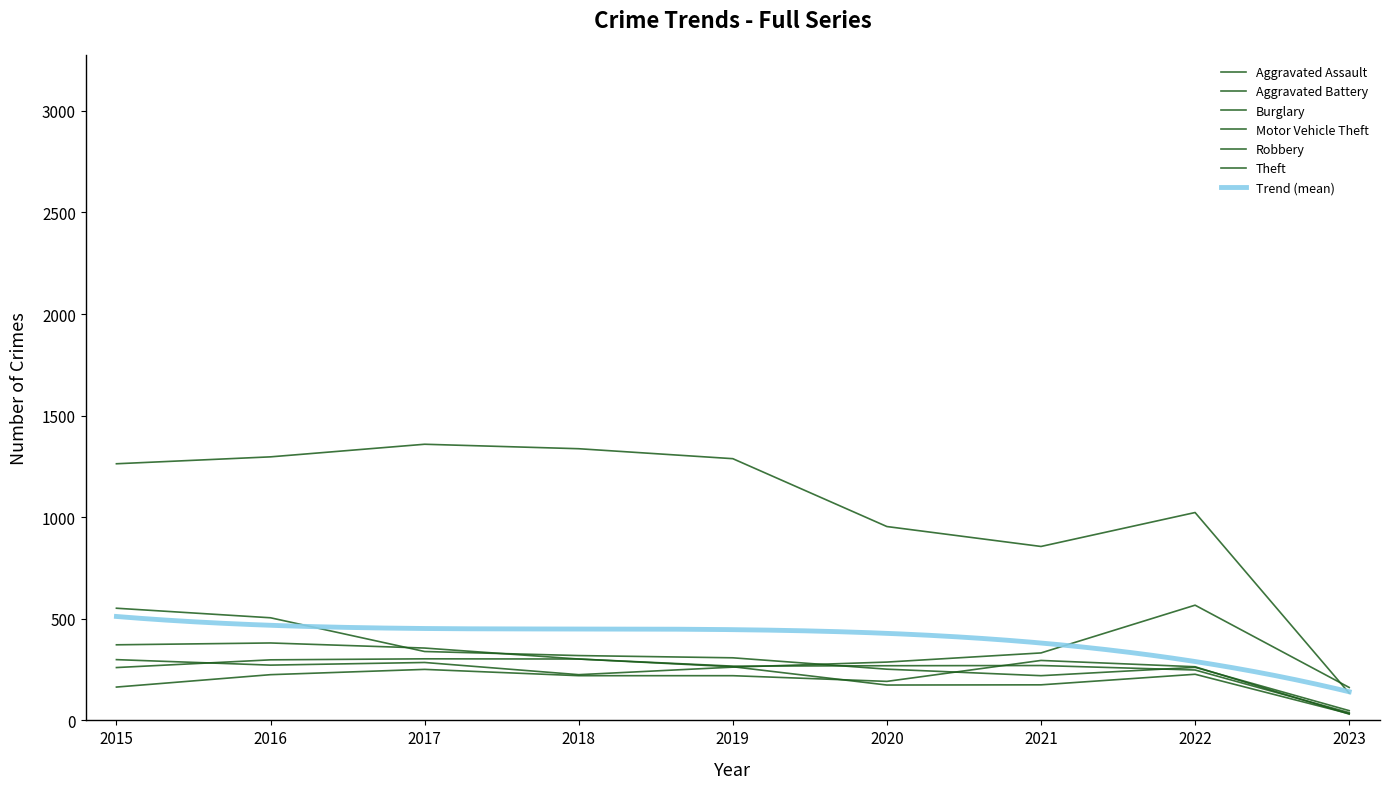

How many values in the Aggravated Battery series are below 269?

4